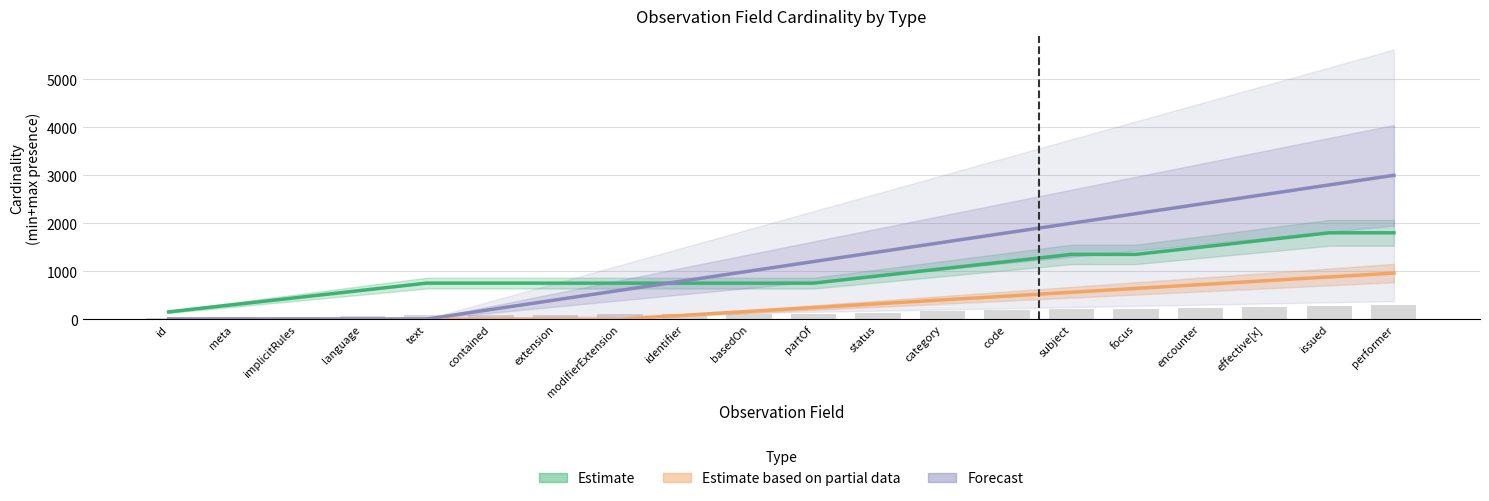

Are the bars grouped side by side (vs. stacked)?

Yes